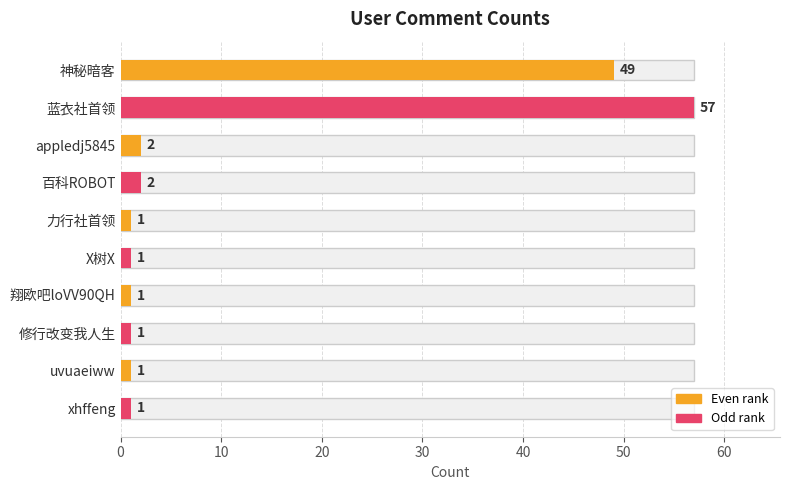

Is it true that the value at 修行改变我人生 is 1?

False